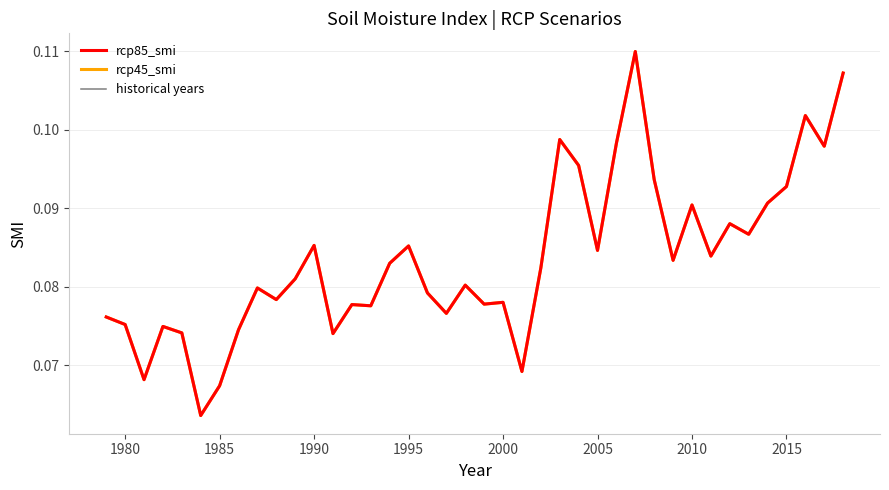

Does the chart have visible grid lines?

Yes